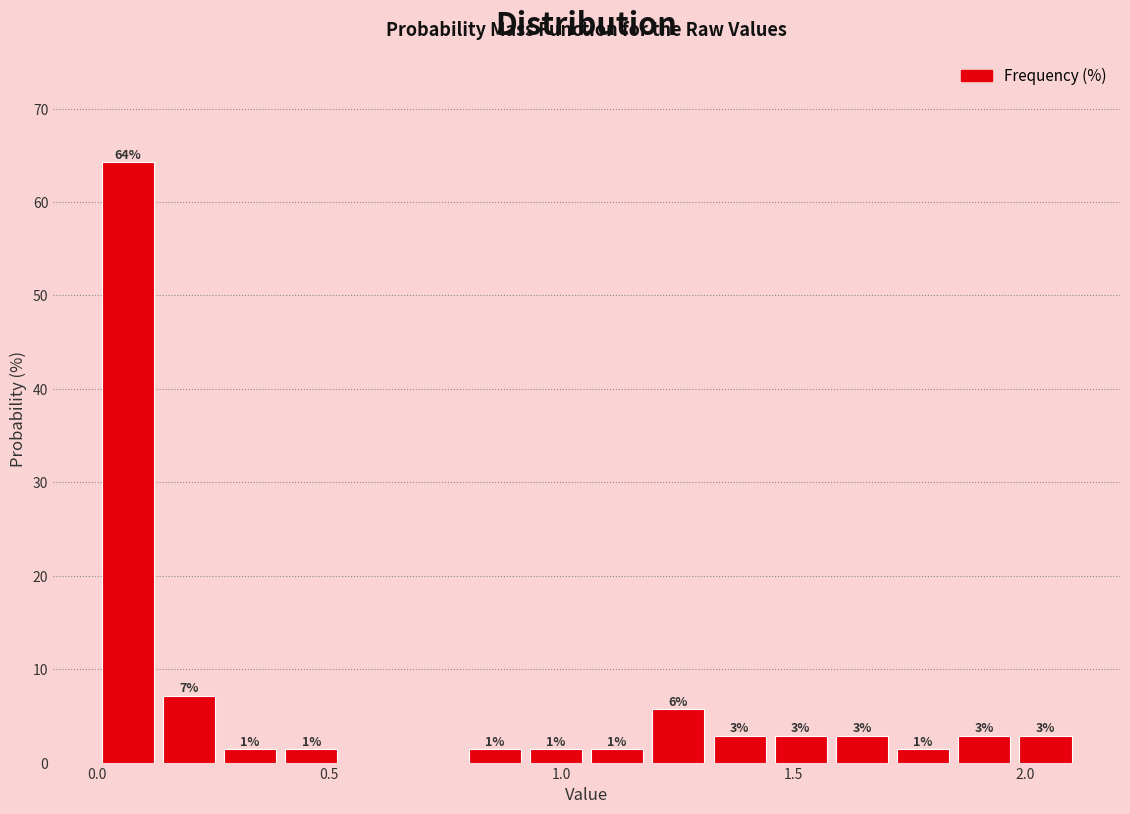

Around what value on the x-axis is the tallest bar? Give the approximate position of its centre, as read against the axis.

0.05